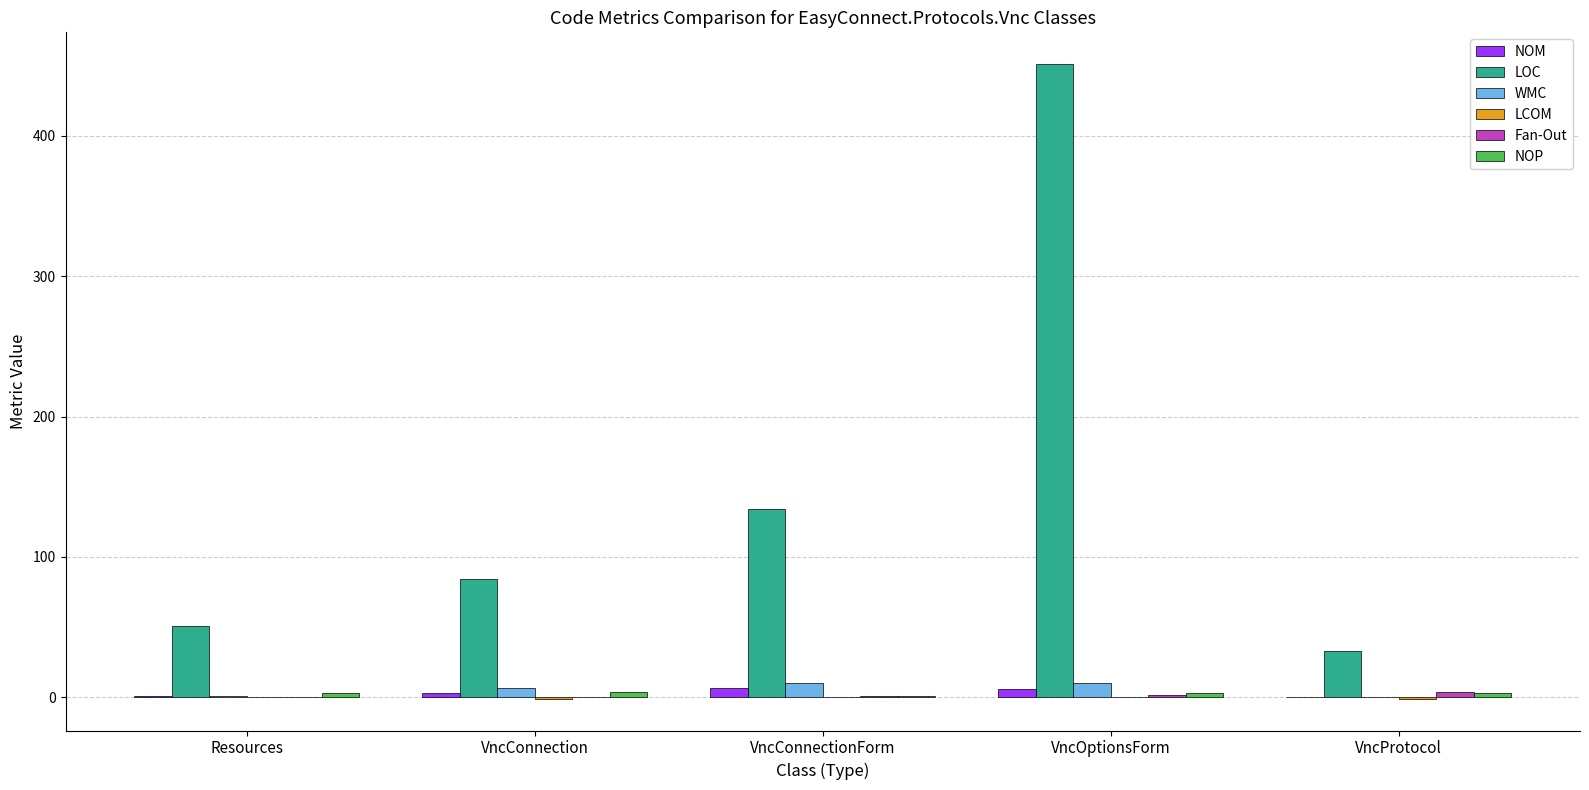

Does the chart contain stacked bars?

No